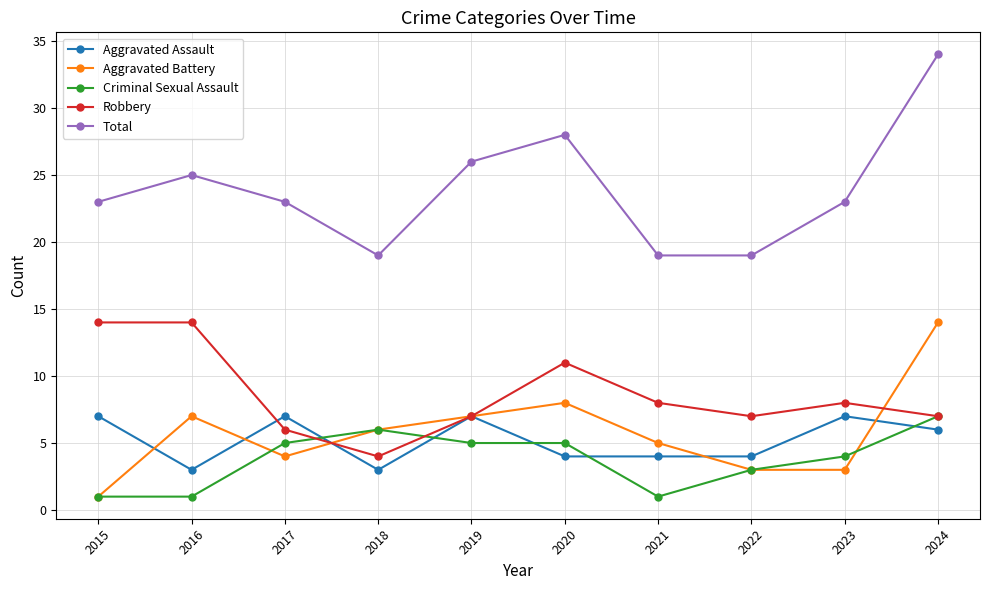

How many lines are shown in the chart?

5